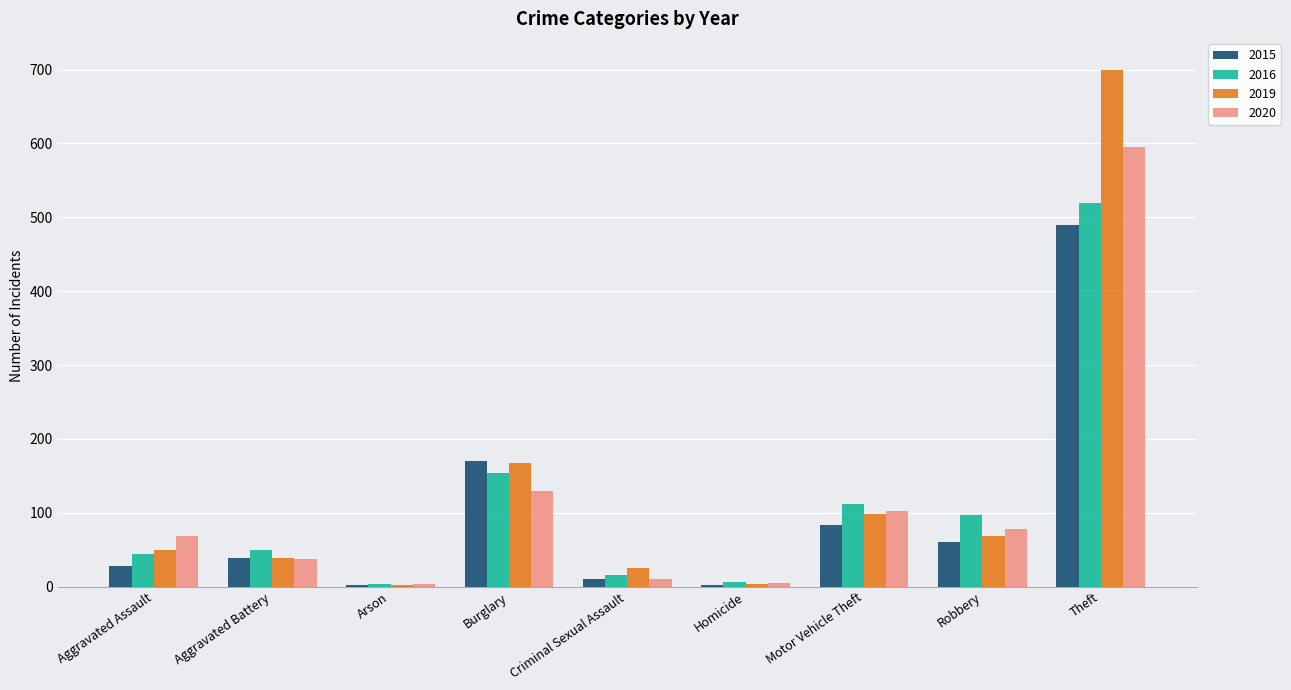

The 2016 series shows 60 at Robbery. True or false?

False